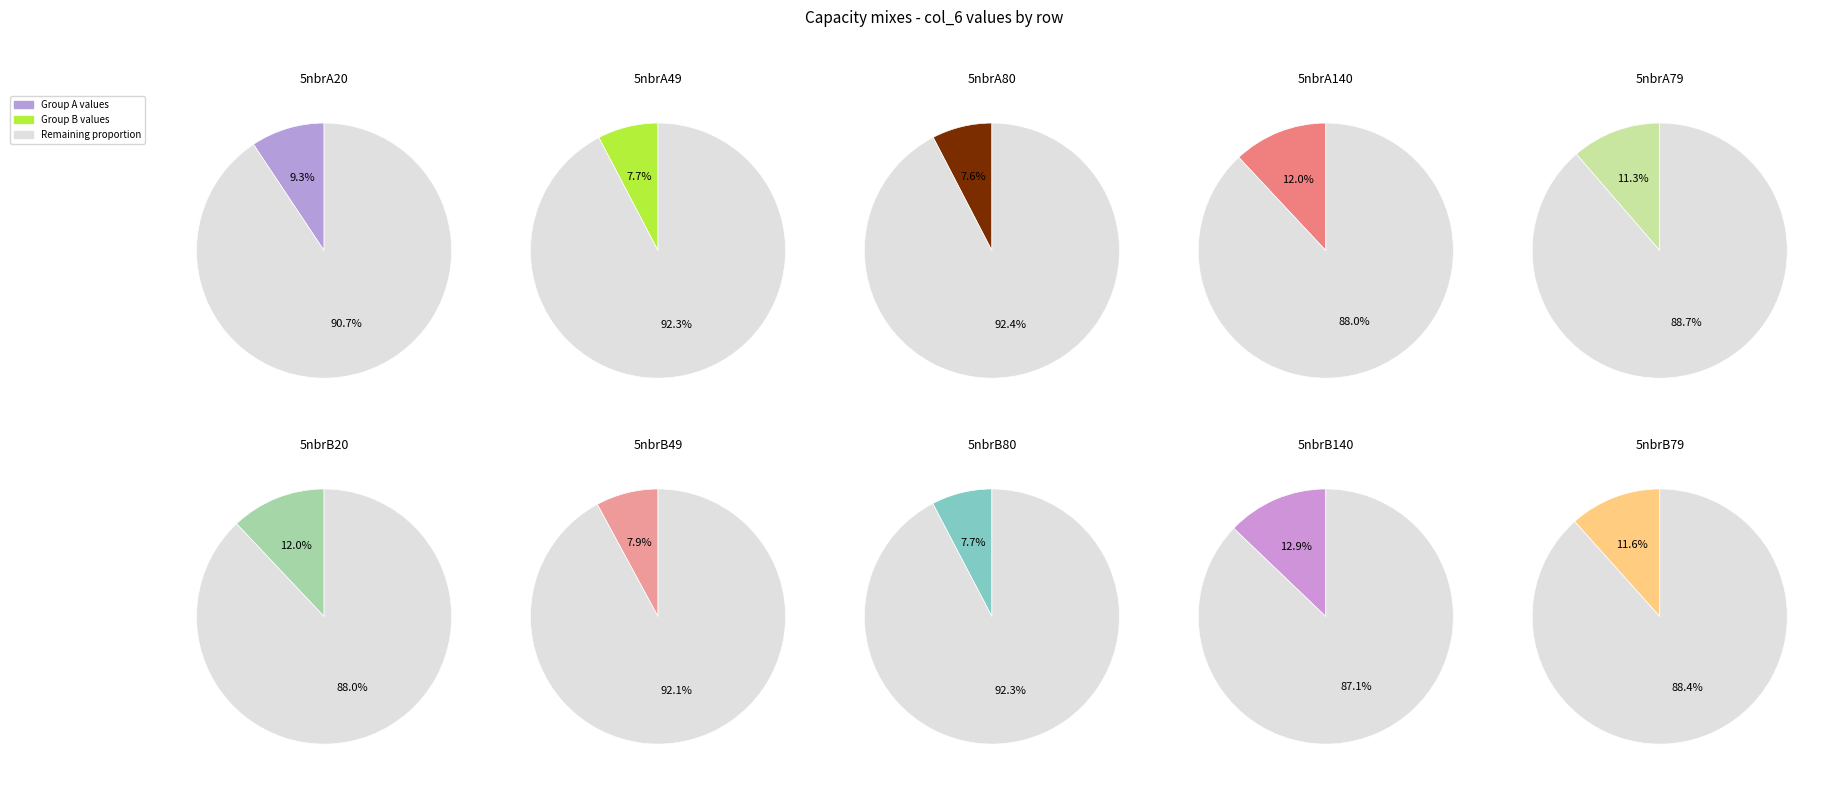

True or false: 5nbrA20 accounts for 9% of the total.

True